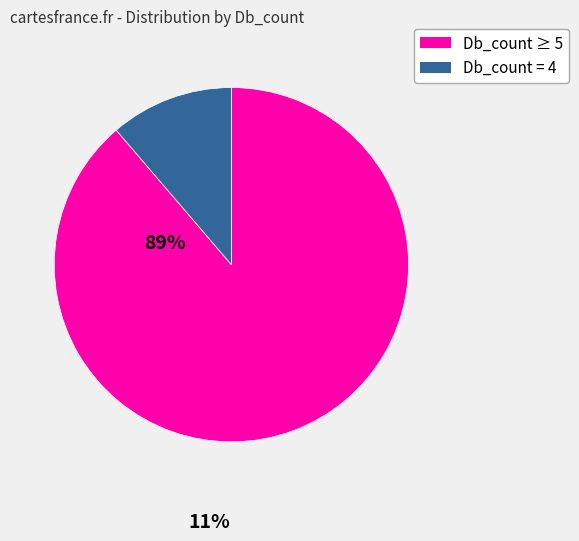

Is there any slice that represents more than half of the pie?

Yes